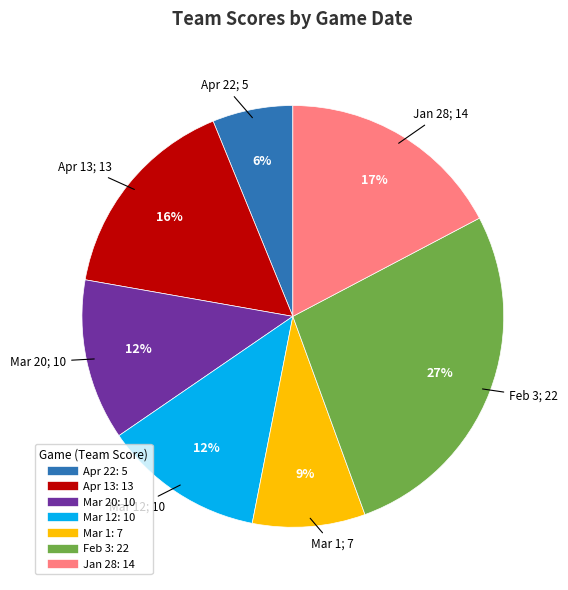

To the nearest percent, what is the difference between the largest and smallest slice percentages?

21%